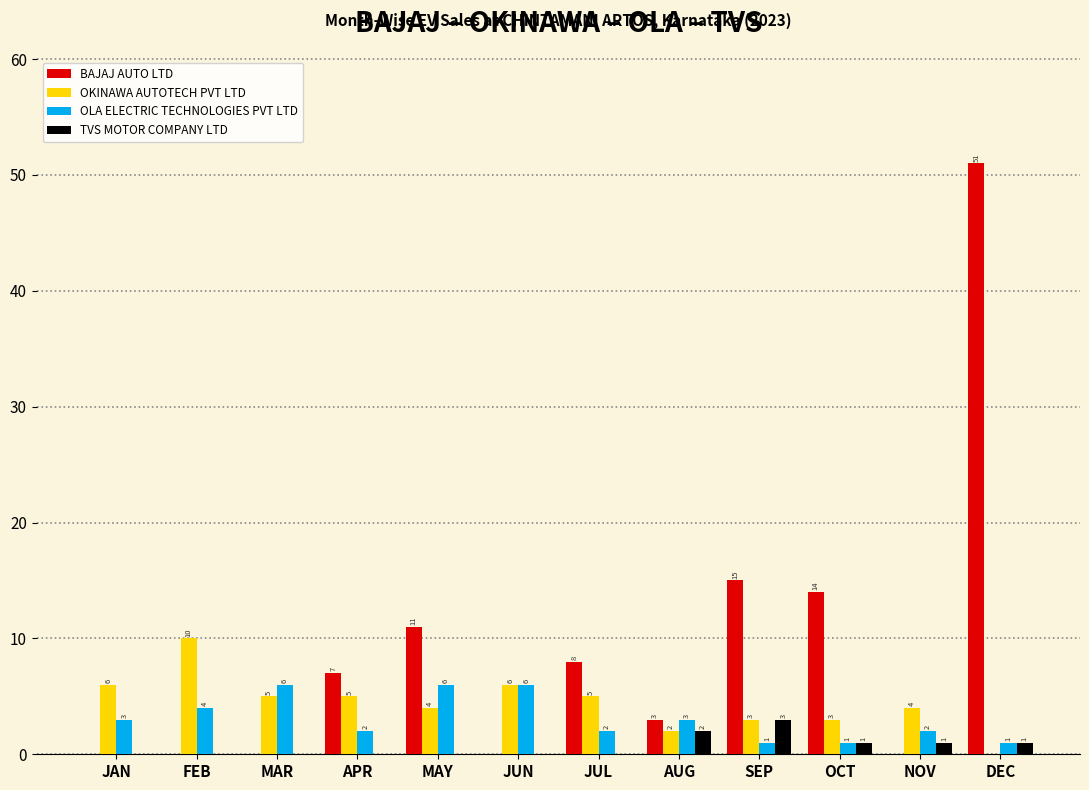

Reading left to right, transcribe all the data shown in this chart.

BAJAJ AUTO LTD: JAN=0	FEB=0	MAR=0	APR=7	MAY=11	JUN=0	JUL=8	AUG=3	SEP=15	OCT=14	NOV=0	DEC=51
OKINAWA AUTOTECH PVT LTD: JAN=6	FEB=10	MAR=5	APR=5	MAY=4	JUN=6	JUL=5	AUG=2	SEP=3	OCT=3	NOV=4	DEC=0
OLA ELECTRIC TECHNOLOGIES PVT LTD: JAN=3	FEB=4	MAR=6	APR=2	MAY=6	JUN=6	JUL=2	AUG=3	SEP=1	OCT=1	NOV=2	DEC=1
TVS MOTOR COMPANY LTD: JAN=0	FEB=0	MAR=0	APR=0	MAY=0	JUN=0	JUL=0	AUG=2	SEP=3	OCT=1	NOV=1	DEC=1